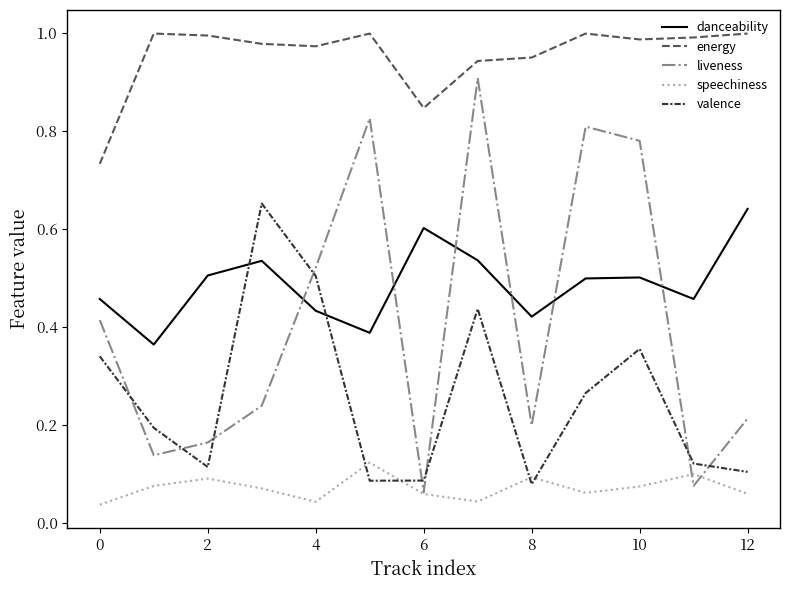

Count the speechiness values in the range 0 to 1.

13